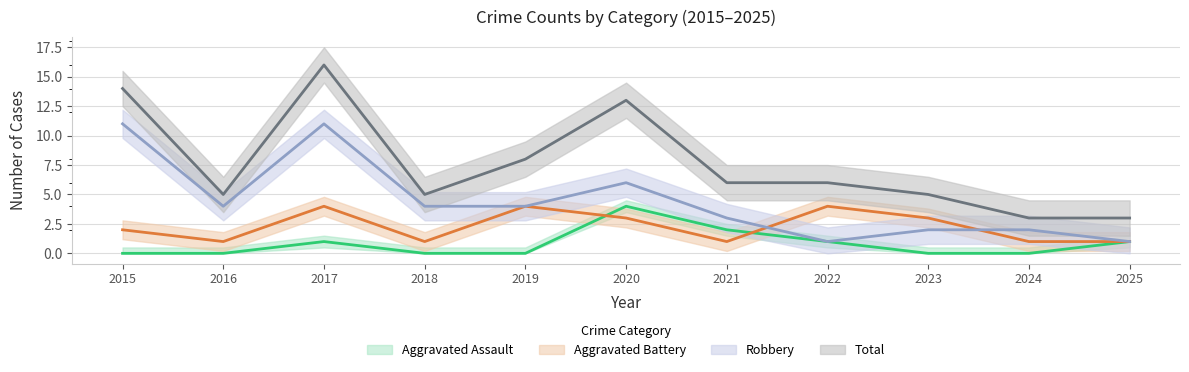

Reading left to right, transcribe all the data shown in this chart.

Aggravated Assault: 2015=0	2016=0	2017=1	2018=0	2019=0	2020=4	2021=2	2022=1	2023=0	2024=0	2025=1
Aggravated Battery: 2015=2	2016=1	2017=4	2018=1	2019=4	2020=3	2021=1	2022=4	2023=3	2024=1	2025=1
Robbery: 2015=11	2016=4	2017=11	2018=4	2019=4	2020=6	2021=3	2022=1	2023=2	2024=2	2025=1
Total: 2015=14	2016=5	2017=16	2018=5	2019=8	2020=13	2021=6	2022=6	2023=5	2024=3	2025=3